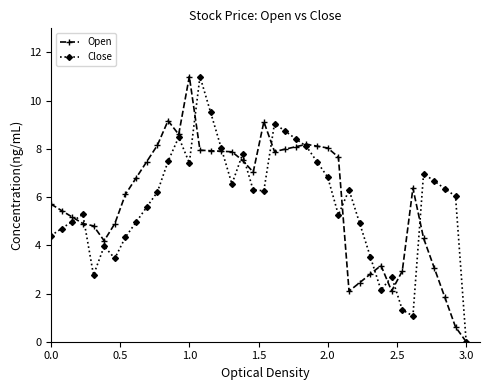

What is the maximum value for Open?

11.0